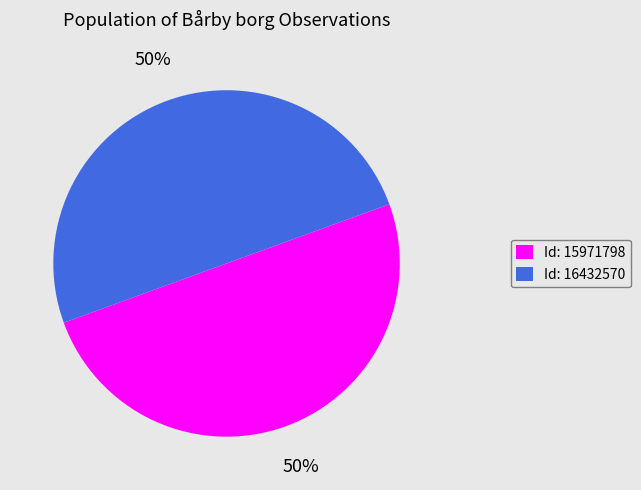

Do Id: 15971798 and Id: 16432570 together represent more than half of the pie?

Yes